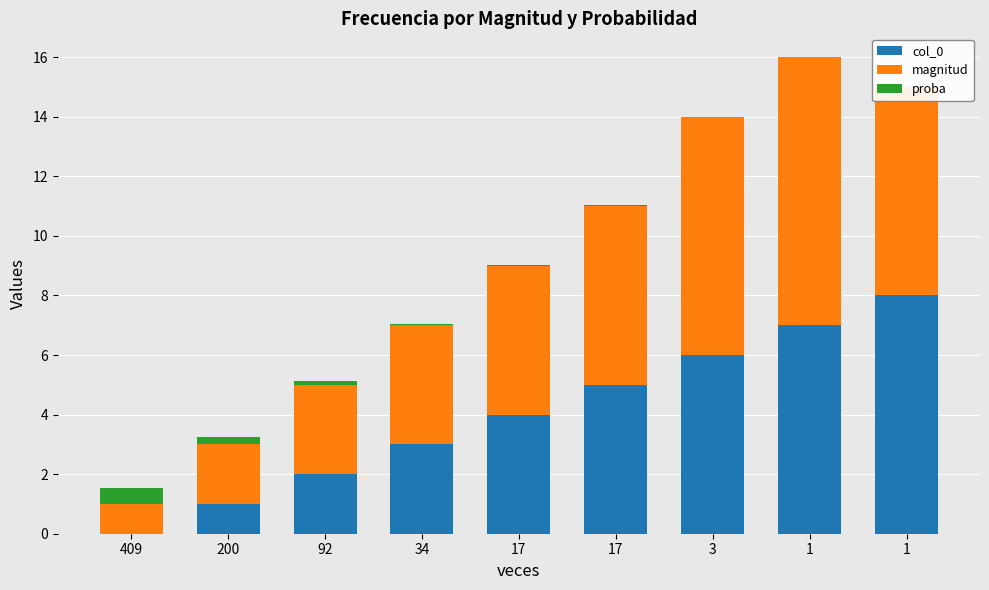

What is the value of the proba bar at the 3rd from the left?

0.1